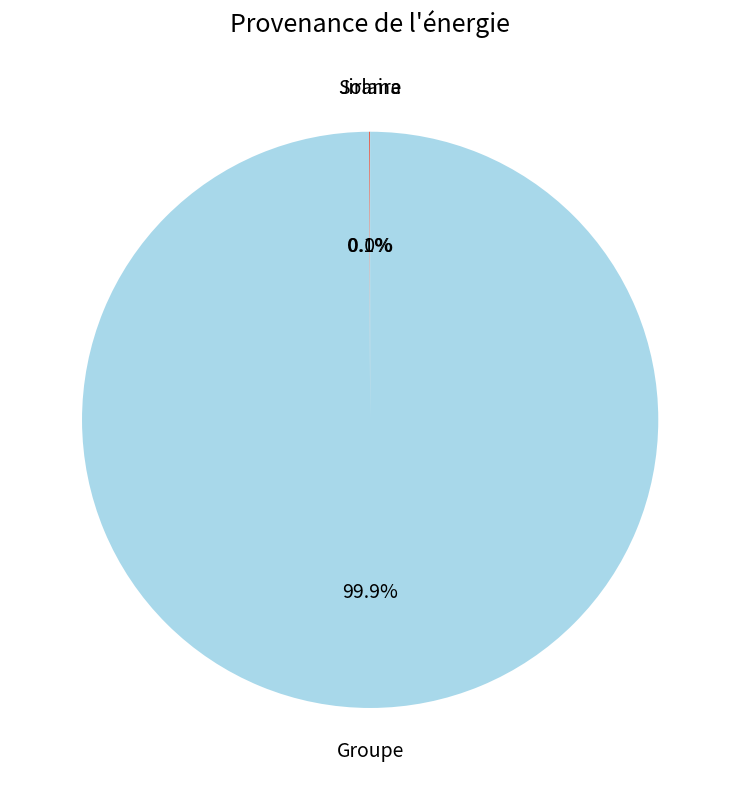

Which category has the biggest portion of the pie?

Groupe